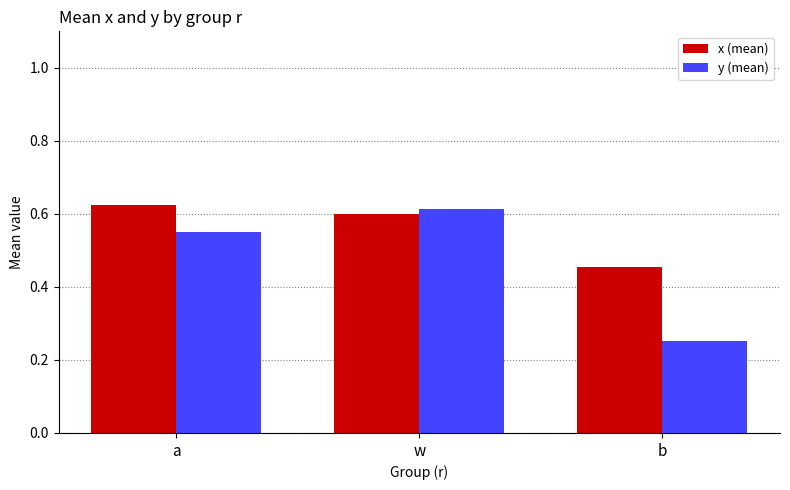

At which label does y (mean) reach its peak?

w